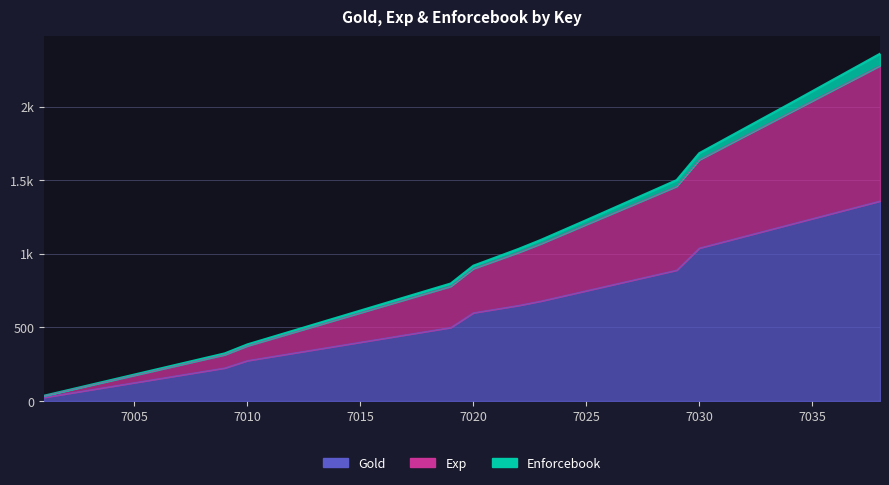

Which label corresponds to the smallest value in the chart?

7001